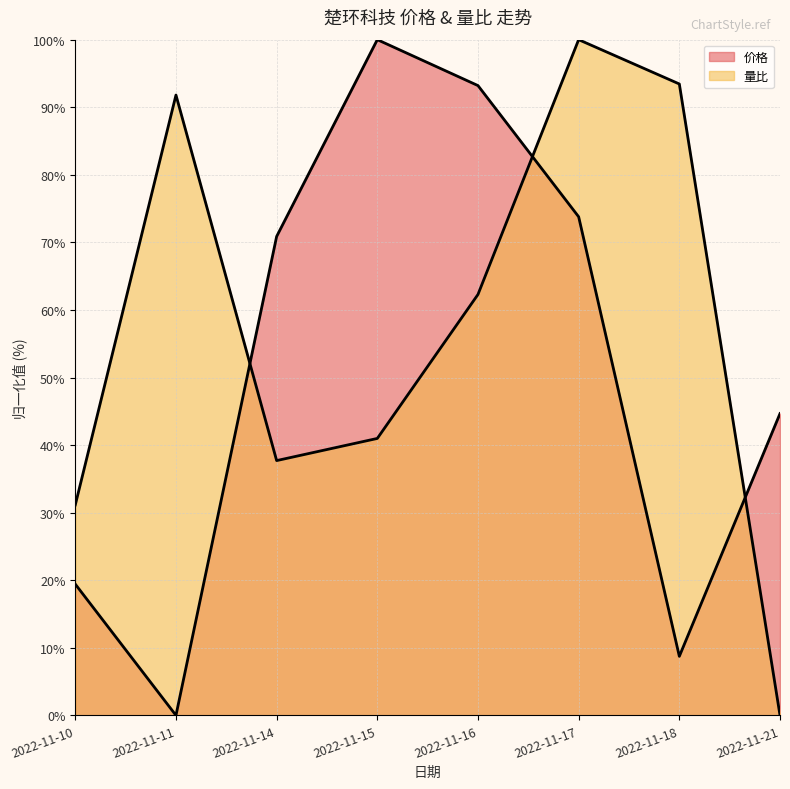

At which category does 价格 reach its first local valley?

2022-11-11